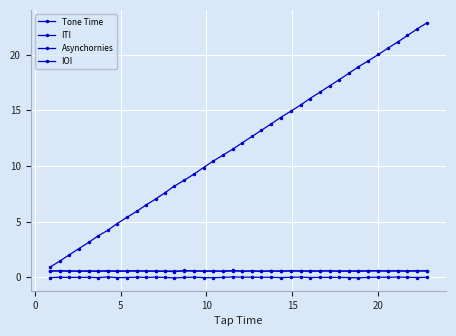

Count the number of data series in this chart.

4